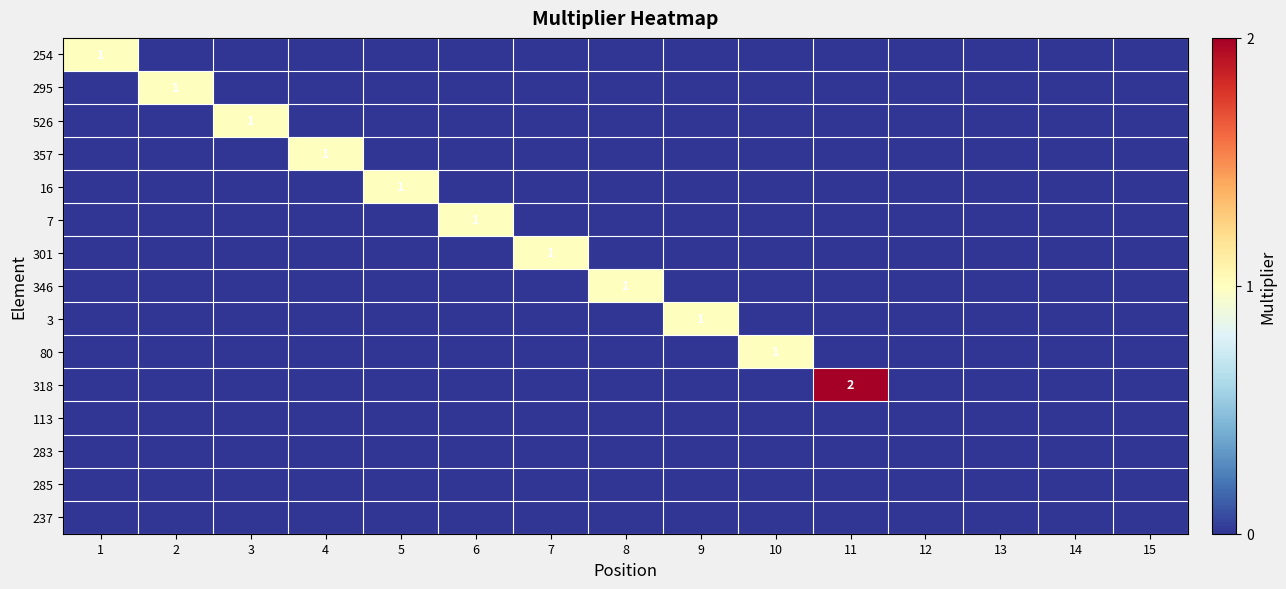

What is the spread (max minus min) of values at 5?

1